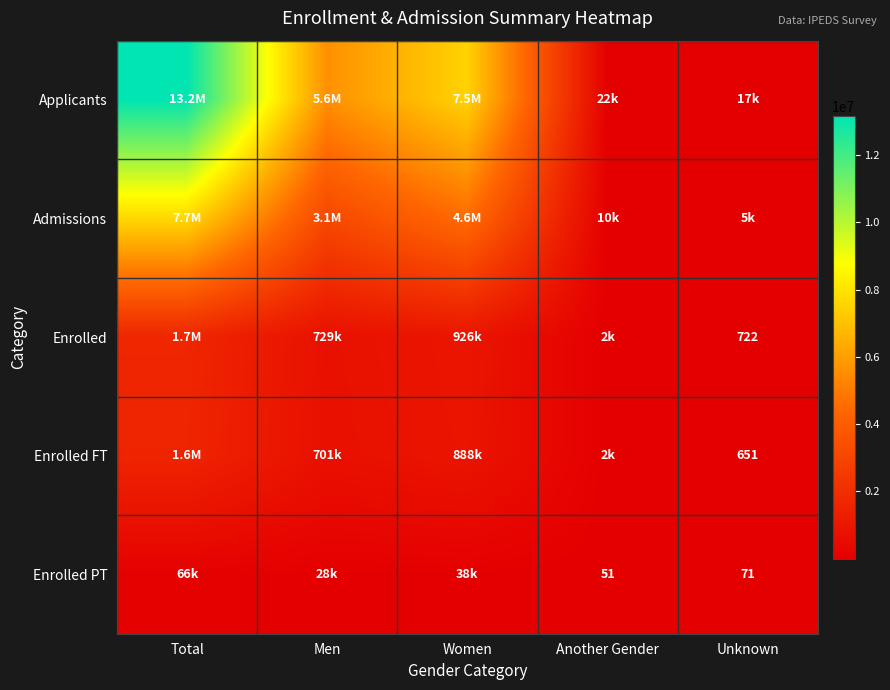

True or false: Enrolled PT has a value of 51 at Another Gender.

True